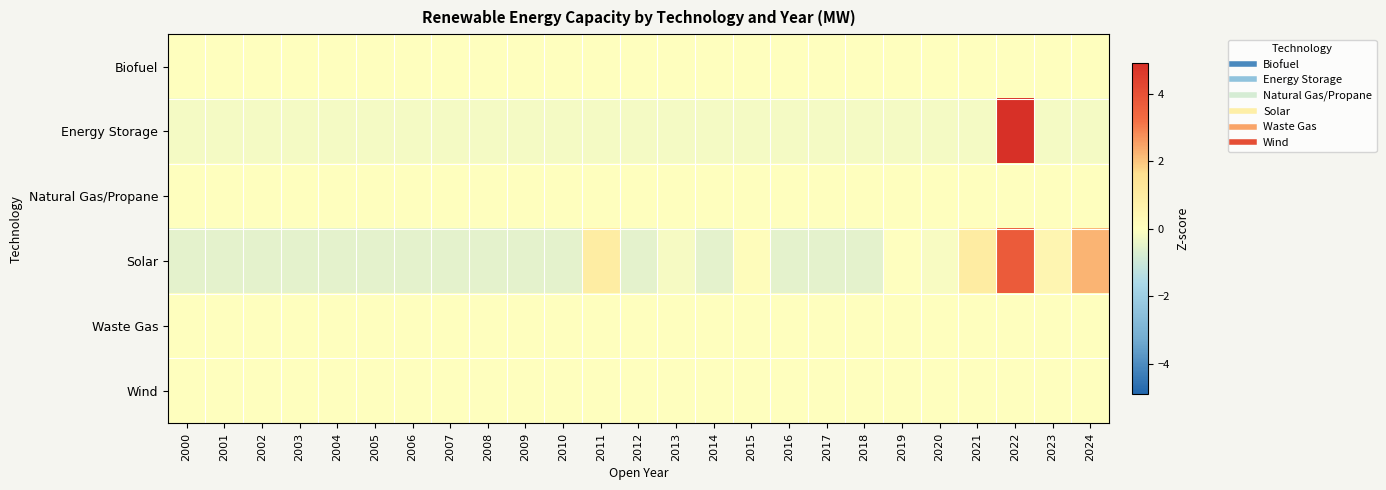

Reading right to left, transcribe all the data shown in this chart.

Biofuel: 2024=0.0	2023=0.0	2022=0.0	2021=0.0	2020=0.0	2019=0.0	2018=0.0	2017=0.0	2016=0.0	2015=0.0	2014=0.0	2013=0.0	2012=0.0	2011=0.0	2010=0.0	2009=0.0	2008=0.0	2007=0.0	2006=0.0	2005=0.0	2004=0.0	2003=0.0	2002=0.0	2001=0.0	2000=0.0
Energy Storage: 2024=-0.2	2023=-0.2	2022=4.9	2021=-0.2	2020=-0.2	2019=-0.2	2018=-0.2	2017=-0.2	2016=-0.2	2015=-0.2	2014=-0.2	2013=-0.2	2012=-0.2	2011=-0.2	2010=-0.2	2009=-0.2	2008=-0.2	2007=-0.2	2006=-0.2	2005=-0.2	2004=-0.2	2003=-0.2	2002=-0.2	2001=-0.2	2000=-0.2
Natural Gas/Propane: 2024=0.0	2023=0.0	2022=0.0	2021=0.0	2020=0.0	2019=0.0	2018=0.0	2017=0.0	2016=0.0	2015=0.0	2014=0.0	2013=0.0	2012=0.0	2011=0.0	2010=0.0	2009=0.0	2008=0.0	2007=0.0	2006=0.0	2005=0.0	2004=0.0	2003=0.0	2002=0.0	2001=0.0	2000=0.0
Solar: 2024=2.2	2023=0.5	2022=3.7	2021=1.0	2020=-0.1	2019=-0.0	2018=-0.5	2017=-0.5	2016=-0.5	2015=0.1	2014=-0.5	2013=-0.2	2012=-0.5	2011=0.9	2010=-0.5	2009=-0.5	2008=-0.5	2007=-0.5	2006=-0.5	2005=-0.5	2004=-0.5	2003=-0.5	2002=-0.5	2001=-0.5	2000=-0.5
Waste Gas: 2024=0.0	2023=0.0	2022=0.0	2021=0.0	2020=0.0	2019=0.0	2018=0.0	2017=0.0	2016=0.0	2015=0.0	2014=0.0	2013=0.0	2012=0.0	2011=0.0	2010=0.0	2009=0.0	2008=0.0	2007=0.0	2006=0.0	2005=0.0	2004=0.0	2003=0.0	2002=0.0	2001=0.0	2000=0.0
Wind: 2024=0.0	2023=0.0	2022=0.0	2021=0.0	2020=0.0	2019=0.0	2018=0.0	2017=0.0	2016=0.0	2015=0.0	2014=0.0	2013=0.0	2012=0.0	2011=0.0	2010=0.0	2009=0.0	2008=0.0	2007=0.0	2006=0.0	2005=0.0	2004=0.0	2003=0.0	2002=0.0	2001=0.0	2000=0.0